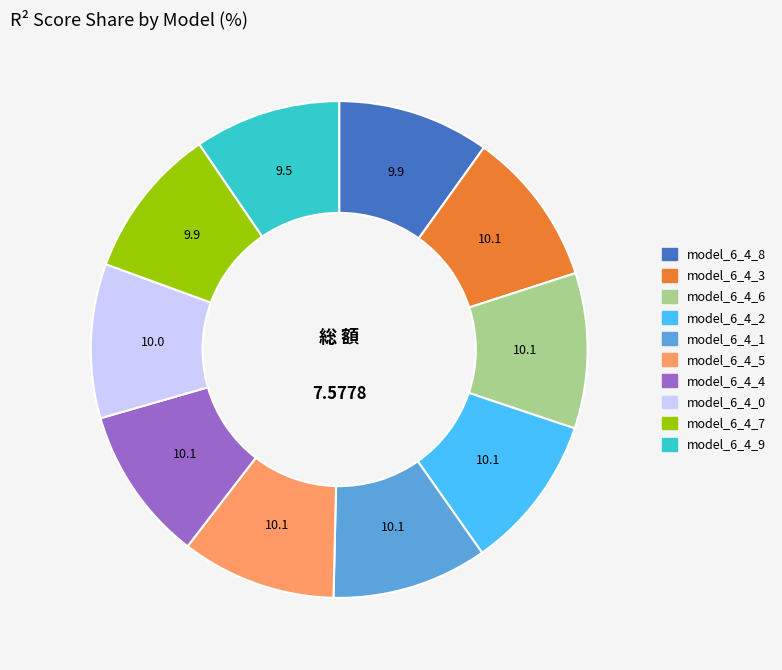

Is there any slice that represents more than half of the pie?

No